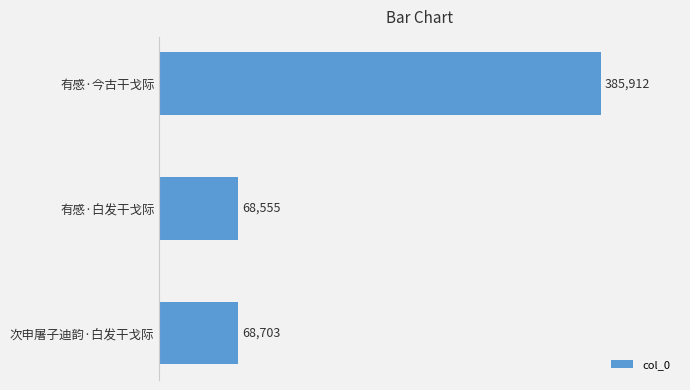

How many values are below 68703?

1